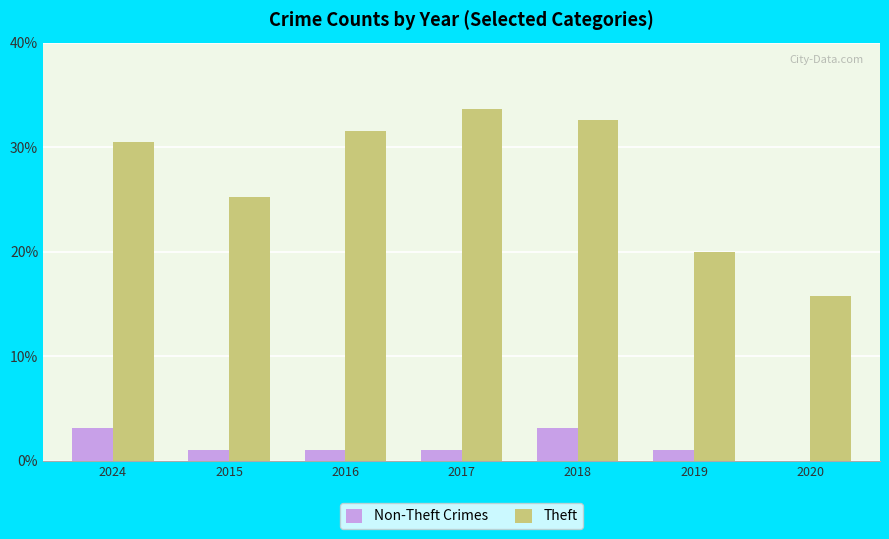

Are the bars horizontal?

No